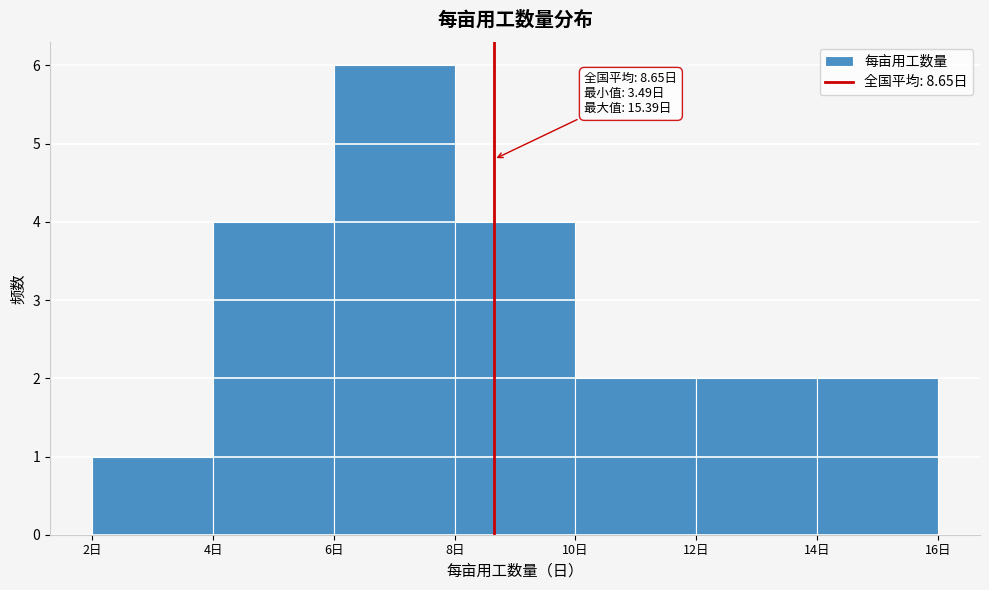

Over which range of the x-axis is the bar tallest?

6 to 8